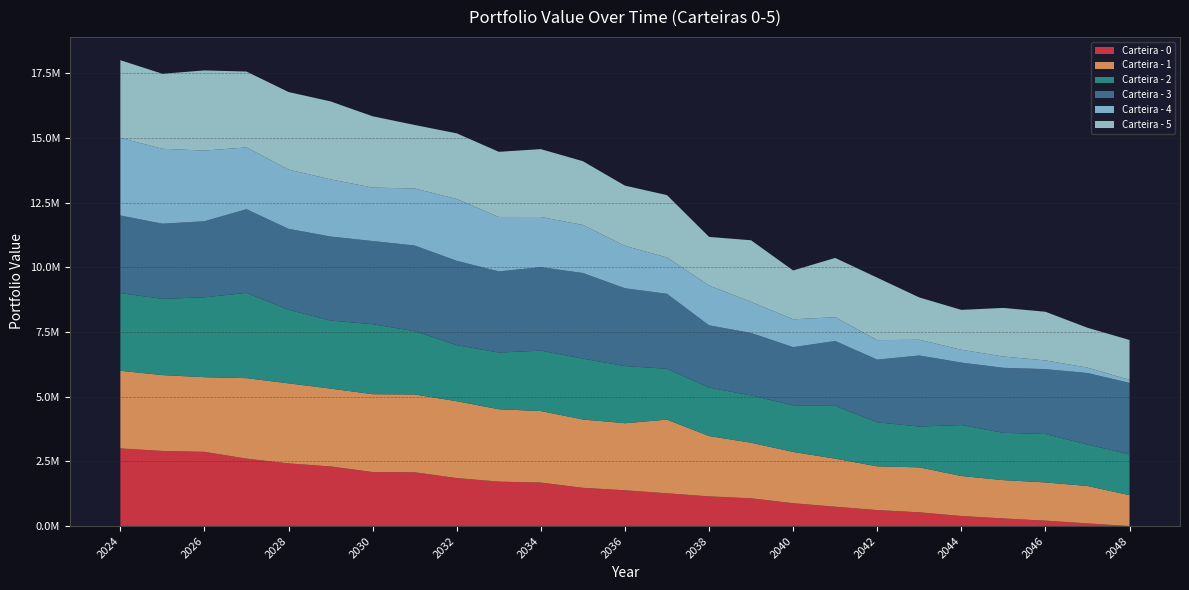

Reading left to right, what are all the values shown in this chart?

Carteira - 0: 3000000.0	2902453.9	2867820.0	2605383.7	2421130.8	2303672.9	2087186.3	2077441.6	1854565.3	1717062.5	1679851.1	1477907.3	1381649.8	1265560.8	1147324.8	1073050.3	882742.3	746841.3	617515.4	531970.6	387823.9	294153.9	209359.8	103000.7	0.0
Carteira - 1: 3000000.0	2930271.1	2883989.3	3109478.1	3093139.1	3007807.9	3007847.5	3006848.6	2969908.2	2796365.7	2764309.0	2639270.5	2591625.8	2846130.2	2331057.0	2146581.0	1980440.3	1857759.7	1689526.1	1736300.4	1546546.6	1479467.6	1477518.9	1445110.8	1192846.9
Carteira - 2: 3000000.0	2946752.2	3085891.1	3294814.2	2844120.4	2628578.7	2704846.5	2445133.4	2165575.8	2191703.1	2331837.1	2351957.0	2208707.2	1965681.4	1871633.2	1829527.7	1802976.3	2039664.0	1699781.7	1577960.9	1969664.0	1829527.7	1869664.0	1603046.7	1577960.9
Carteira - 3: 3000000.0	2902355.9	2940390.8	3231943.0	3126028.7	3245599.7	3212745.8	3310881.3	3258708.3	3134088.1	3226881.4	3307765.8	3006505.1	2895846.6	2405498.9	2412115.2	2246194.7	2506439.1	2424060.5	2744312.1	2412115.2	2511846.5	2507439.1	2762030.7	2762030.7
Carteira - 4: 3000000.0	2894256.7	2730001.5	2386793.0	2288590.0	2209079.6	2065116.3	2201536.1	2387769.9	2102940.1	1939047.2	1856296.8	1638338.1	1404816.8	1538339.1	1201740.9	1076400.3	918461.0	753543.2	608148.8	496411.4	434397.2	336918.2	208138.9	116352.6
Carteira - 5: 3000000.0	2897988.9	3096657.1	2932516.4	2996689.2	3011832.8	2754664.5	2454632.3	2536421.4	2517735.5	2621703.5	2463626.9	2325933.0	2408768.3	1879470.4	2378153.5	1886883.9	2290456.5	2412014.0	1634109.9	1540108.8	1879470.4	1879470.4	1540108.8	1540108.8